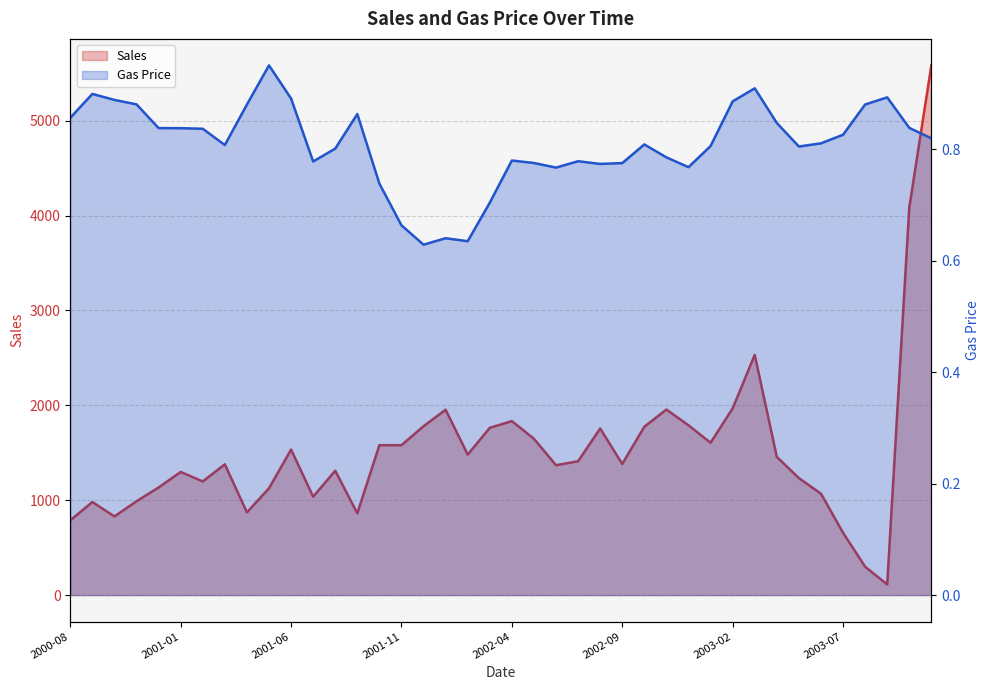

Rank the series by their average value, from lowest to highest.

Gas Price, Sales